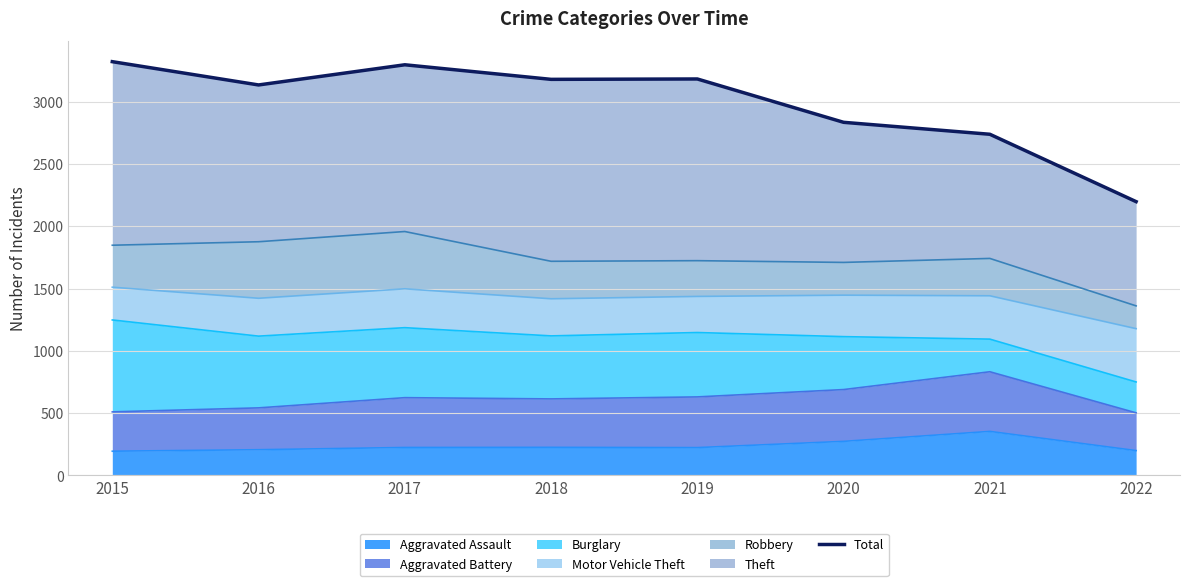

At which category does the data reach its first local valley?

2016